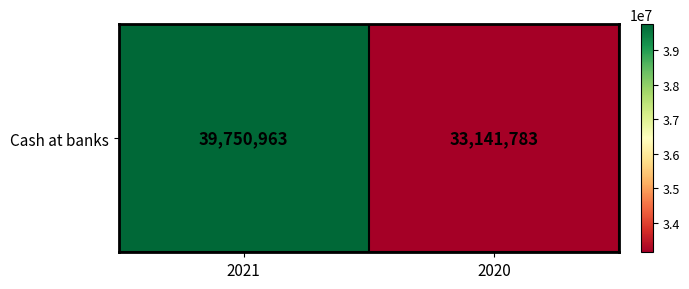

Reading left to right, transcribe all the data shown in this chart.

2021=39750963	2020=33141783